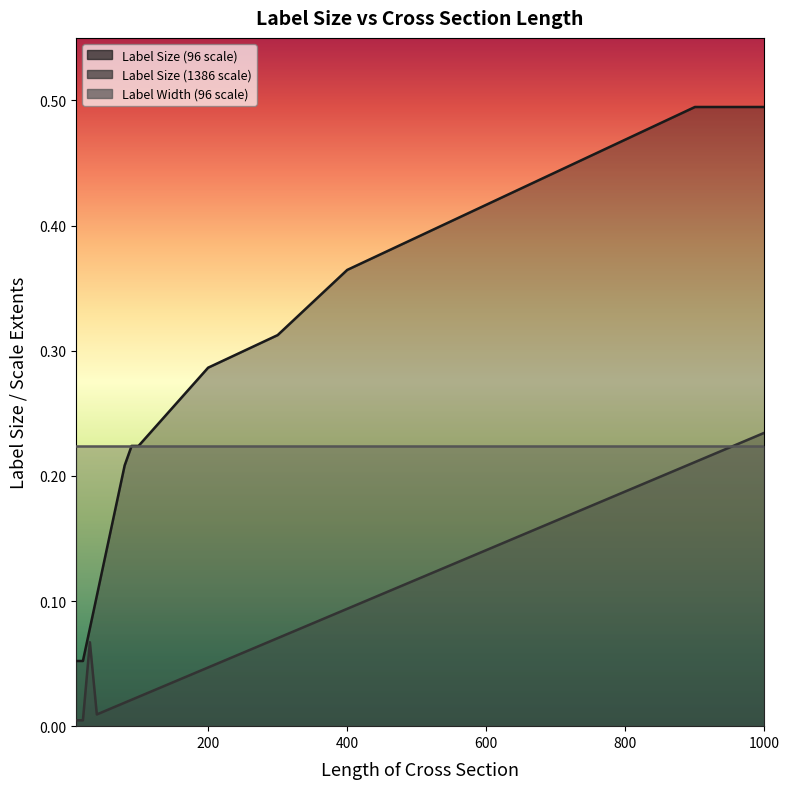

Which category has the highest value across all series?

900